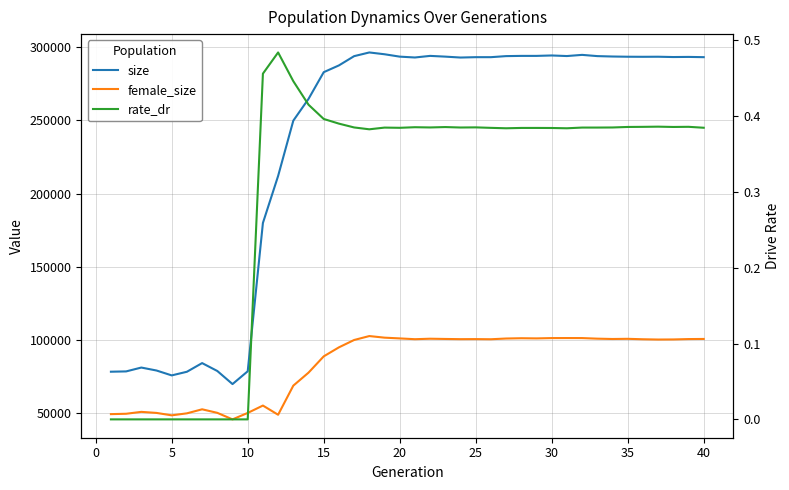

How many rate_dr values are between 0 and 1?

40